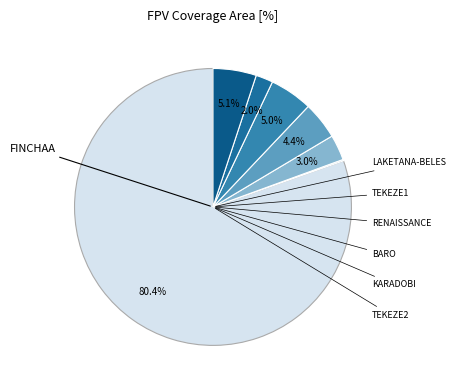

Which category has the biggest portion of the pie?

Finchaa